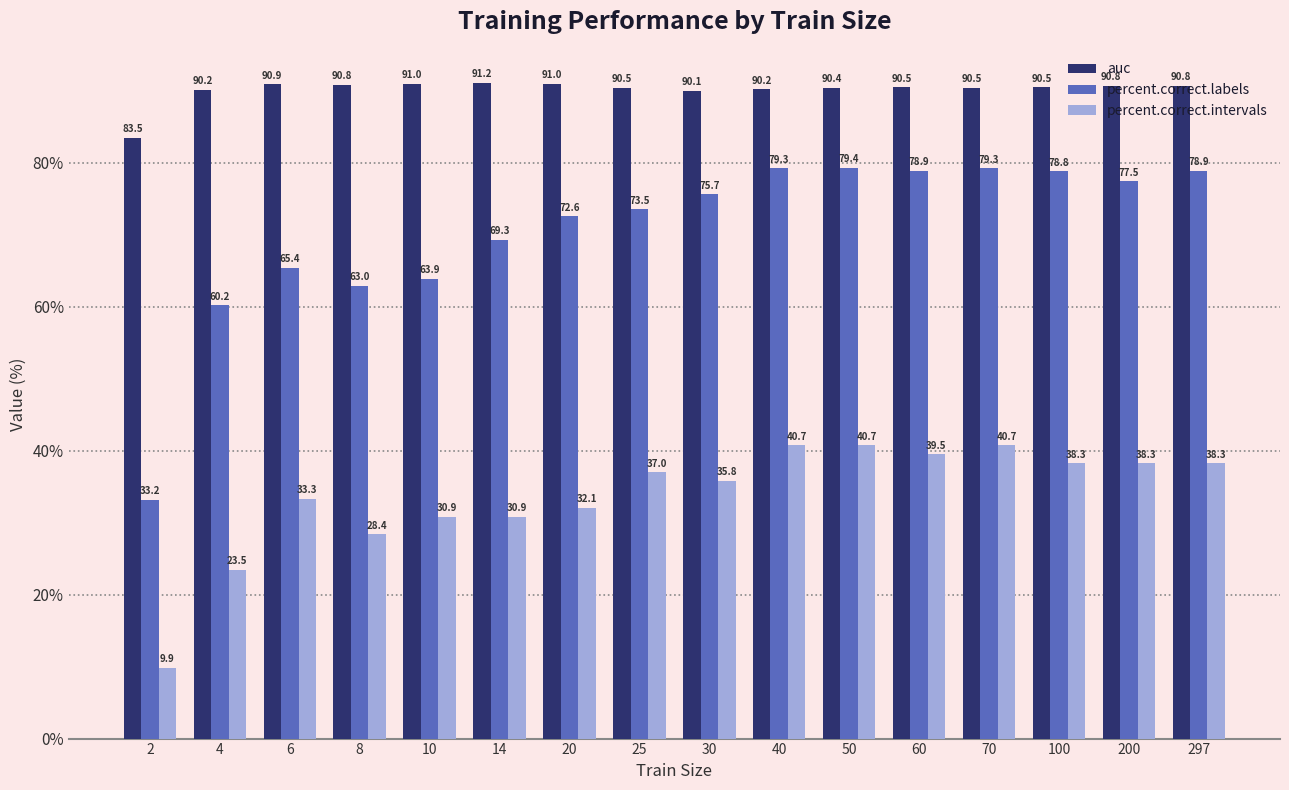

What is the total value across all series at 60?

208.9